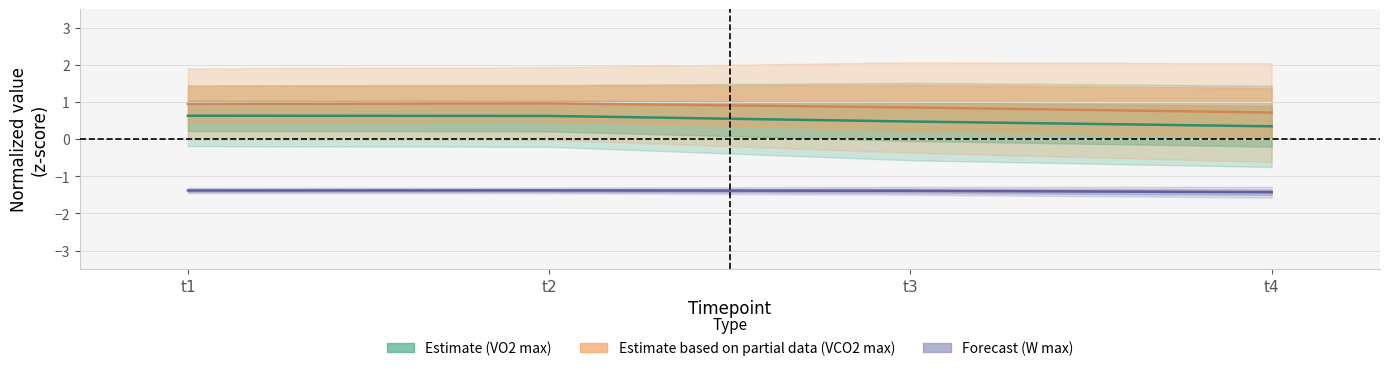

What is the value of the Forecast (W max) point at the 2nd from the left?

-1.4